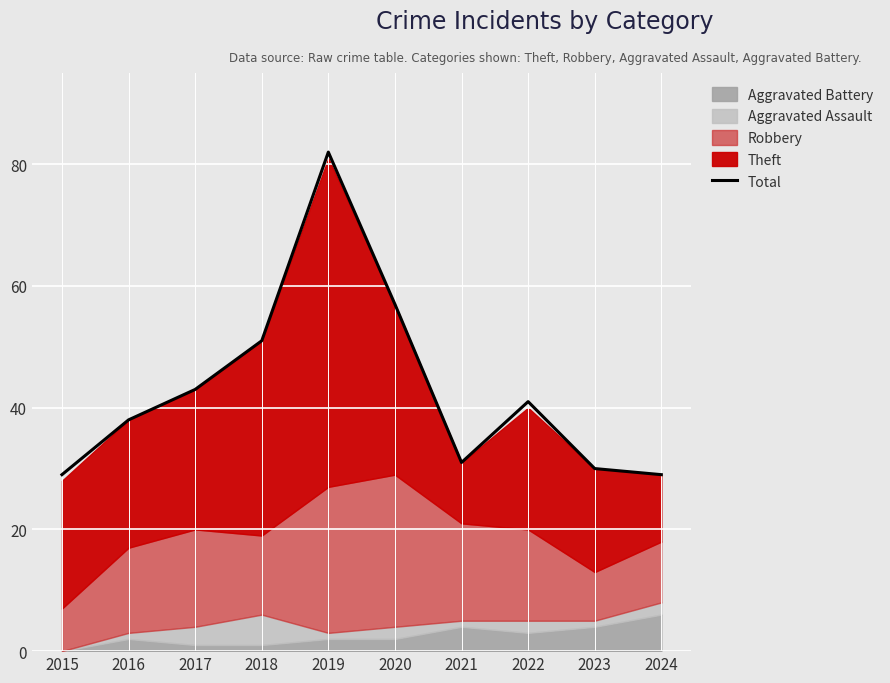

True or false: Total has a value of 66 at 2017.

False